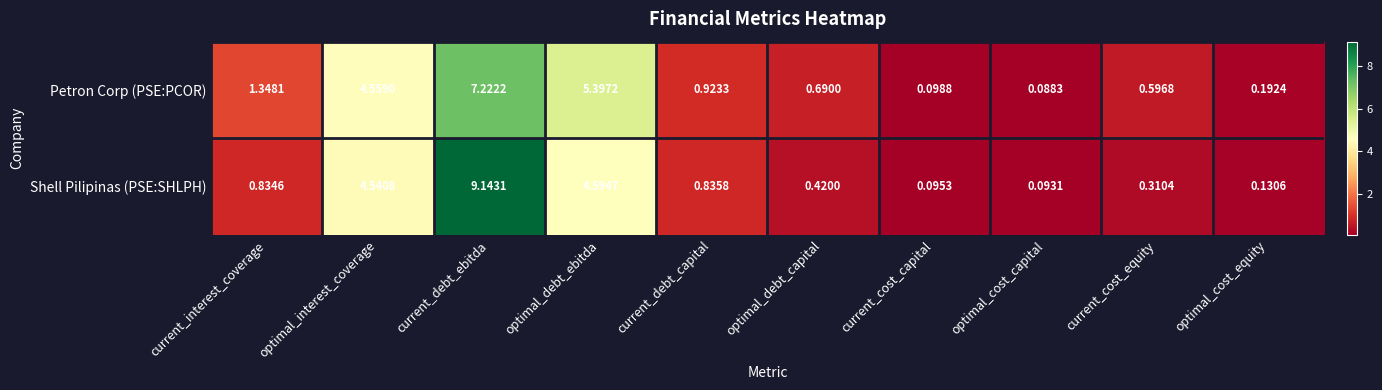

How many distinct data groups are displayed?

2